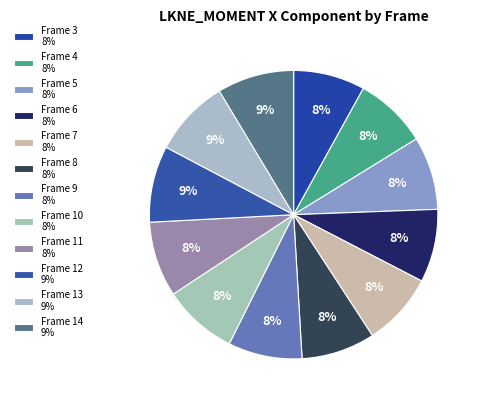

How many segments does this pie chart have?

12